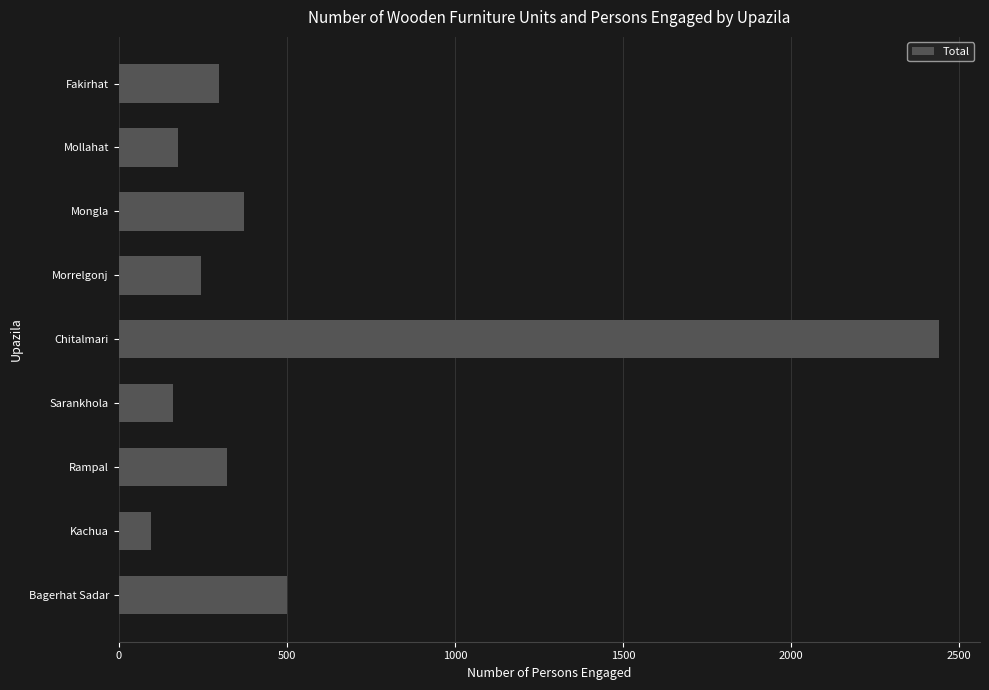

What value does the data have at Bagerhat Sadar, to the nearest 10?

500